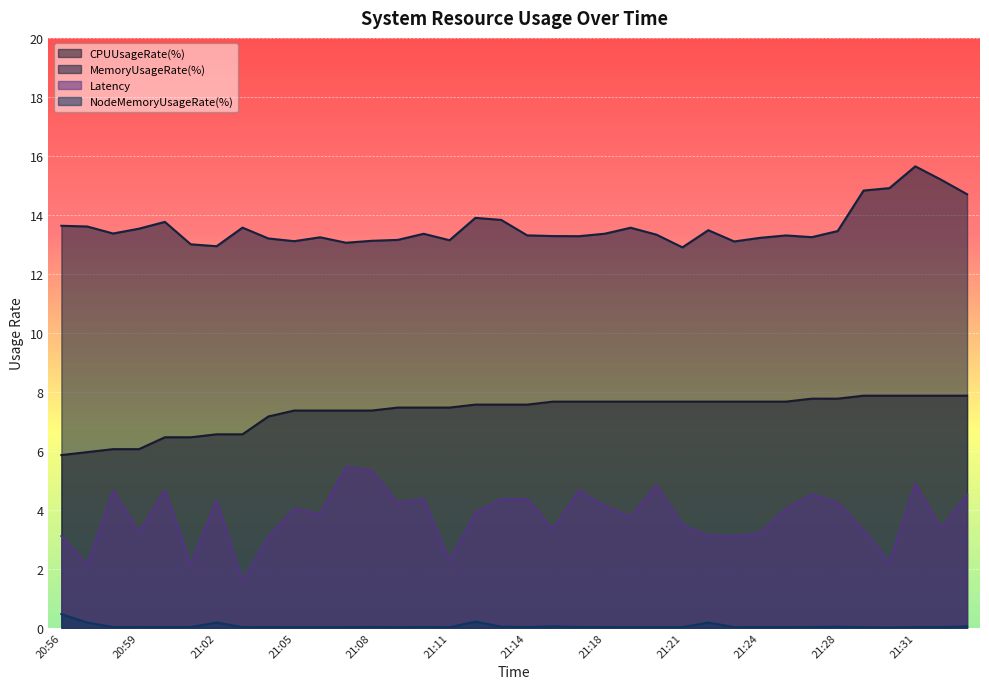

What is the spread (max minus min) of values at 21:29?

14.8